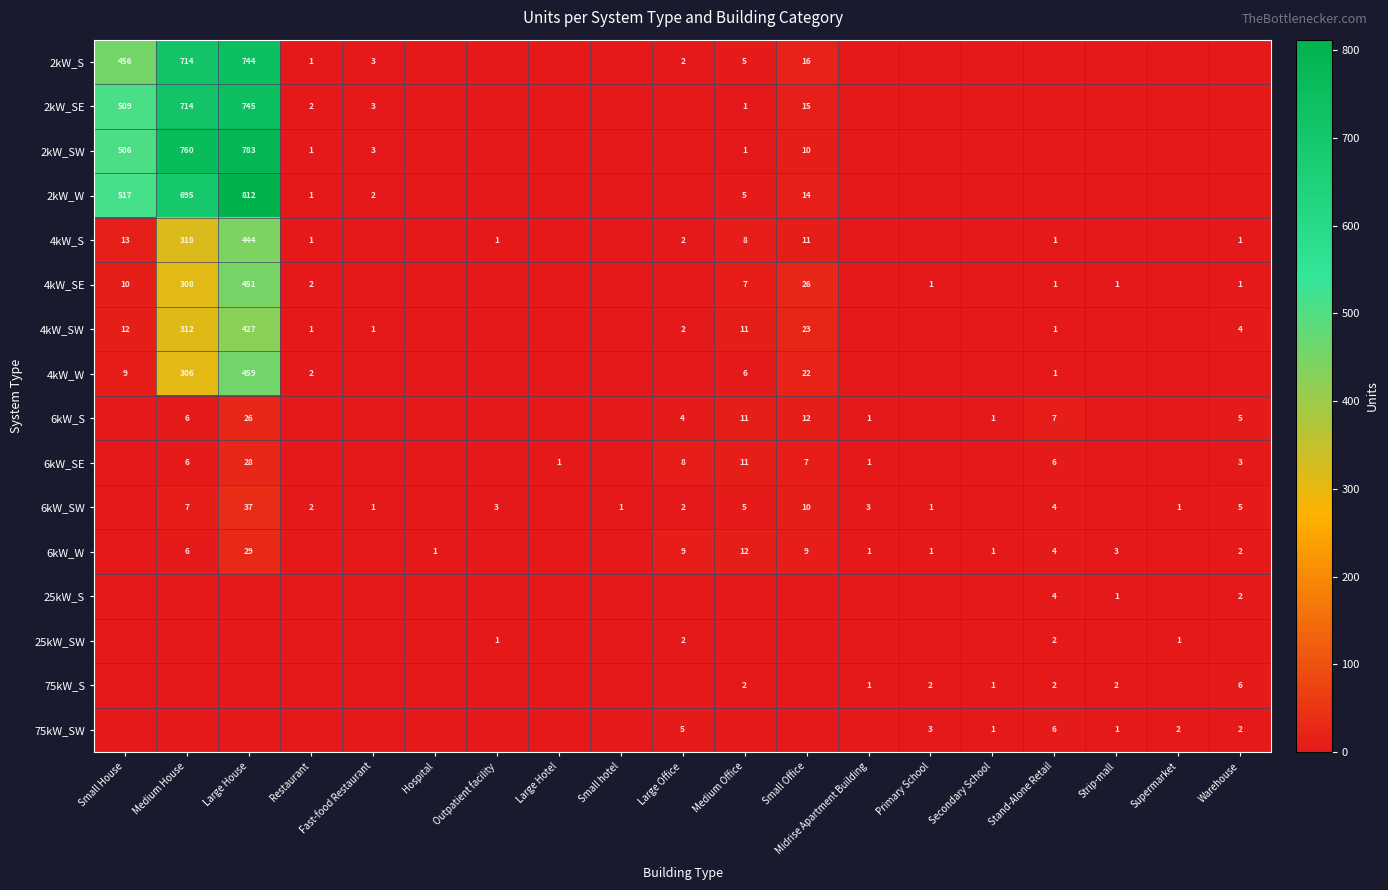

The value of 2kW_W at Fast-food Restaurant is 2. True or false?

True